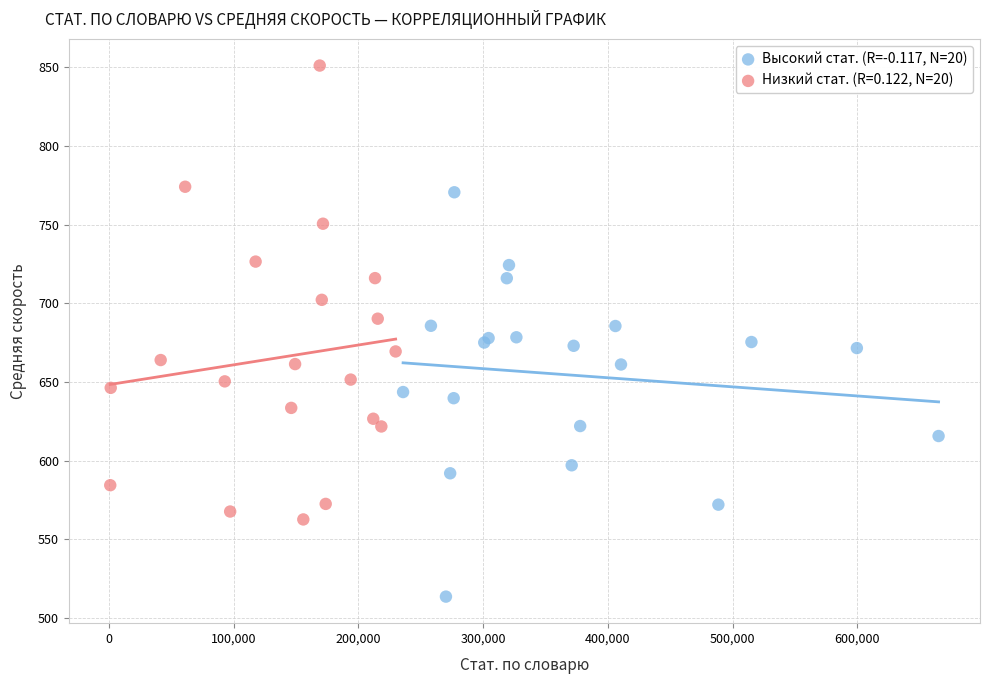

Which series contains the highest Y value?

Низкий стат. (R=0.122, N=20)